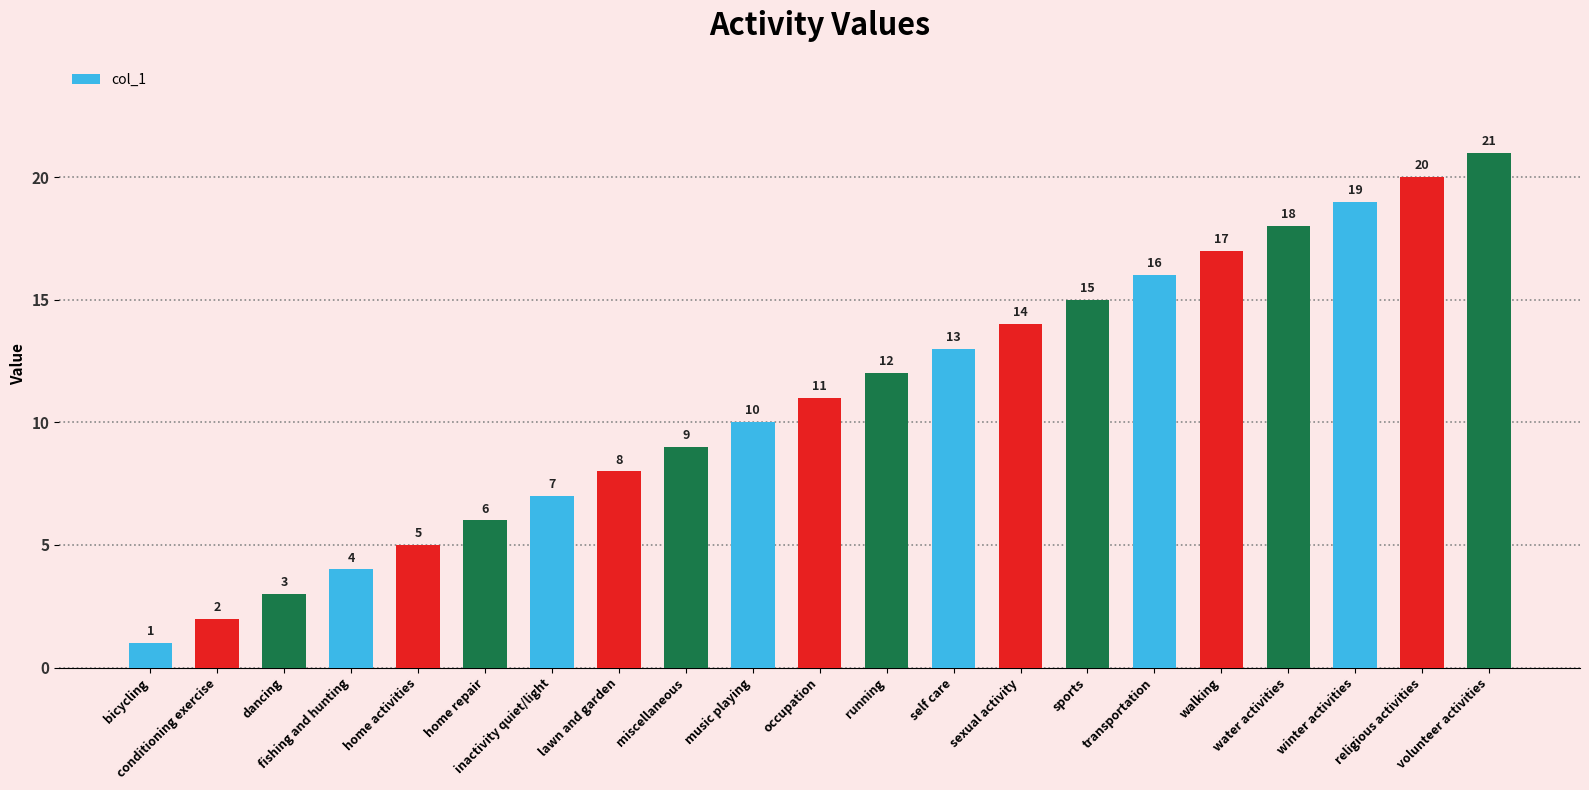

What is the label of the 11th bar from the left?

occupation